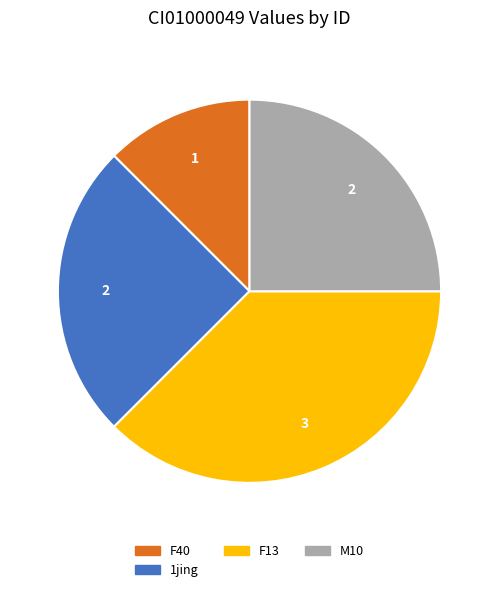

Is there any slice that represents more than half of the pie?

No